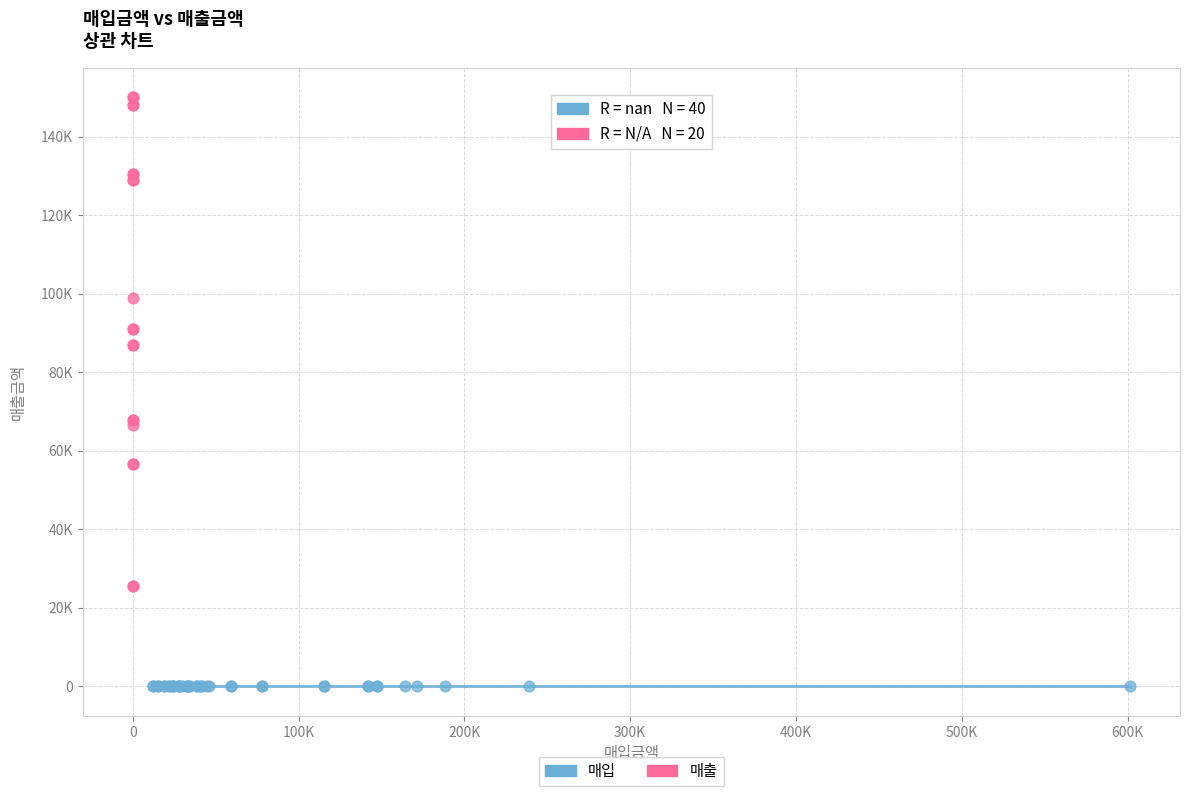

What are all the series names shown in the legend?

매입, 매출